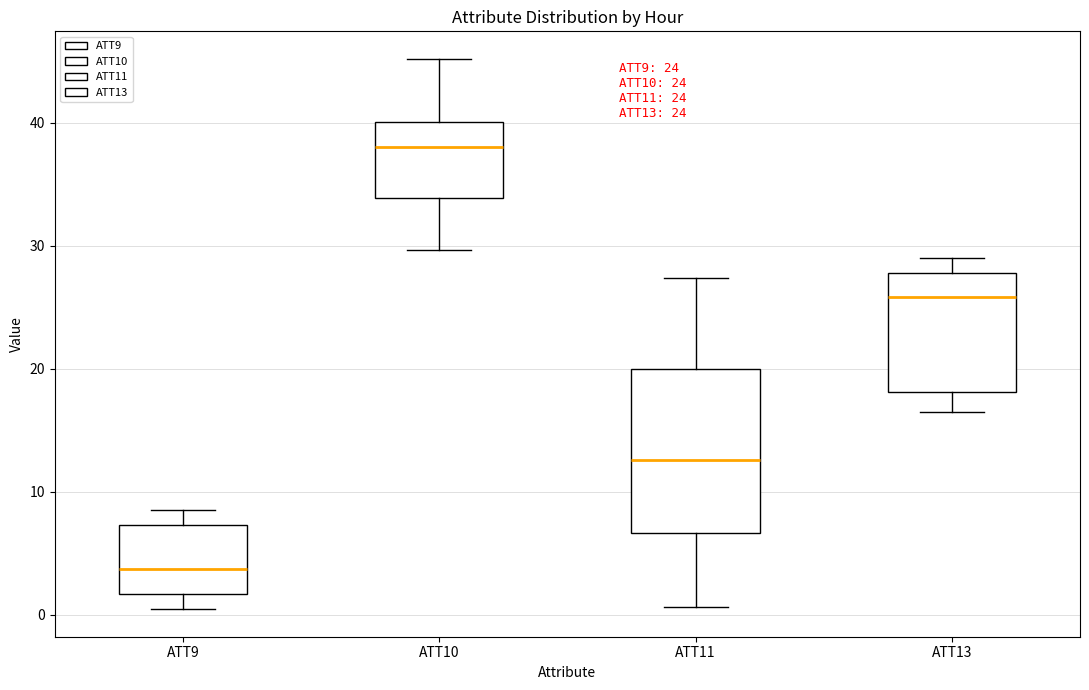

Which box is the tallest, from its lower edge to its upper edge?

ATT11